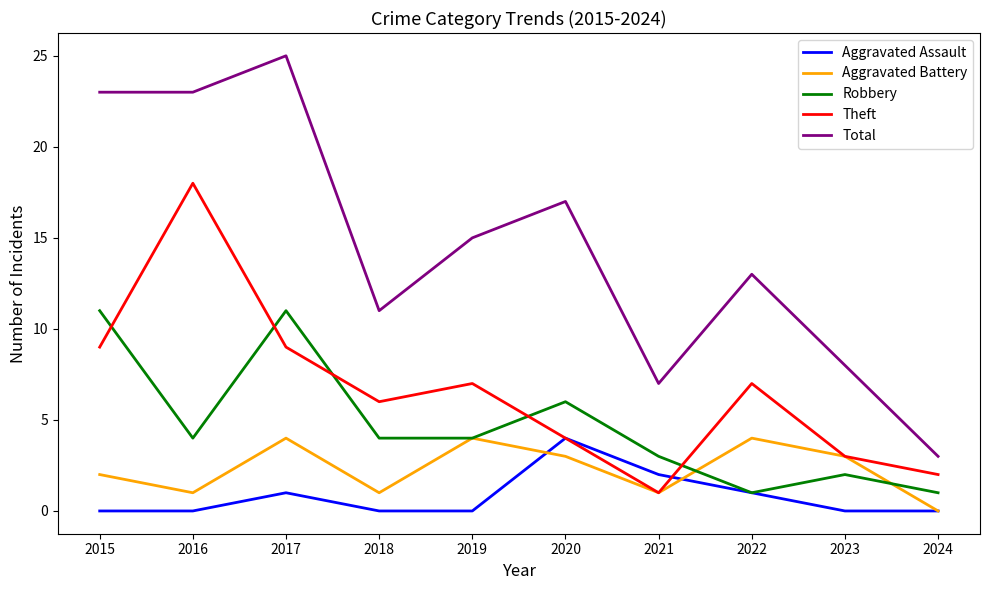

Reading left to right, transcribe all the data shown in this chart.

Aggravated Assault: 0	0	1	0	0	4	2	1	0	0
Aggravated Battery: 2	1	4	1	4	3	1	4	3	0
Robbery: 11	4	11	4	4	6	3	1	2	1
Theft: 9	18	9	6	7	4	1	7	3	2
Total: 23	23	25	11	15	17	7	13	8	3